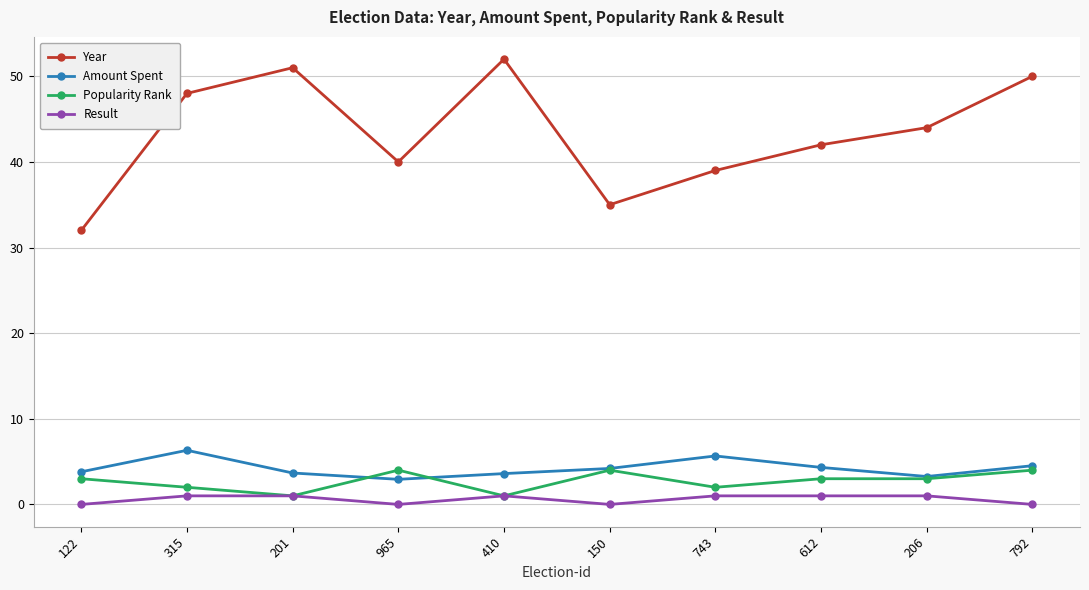

List the series in order of their peak value, highest first.

Year, Amount Spent, Popularity Rank, Result